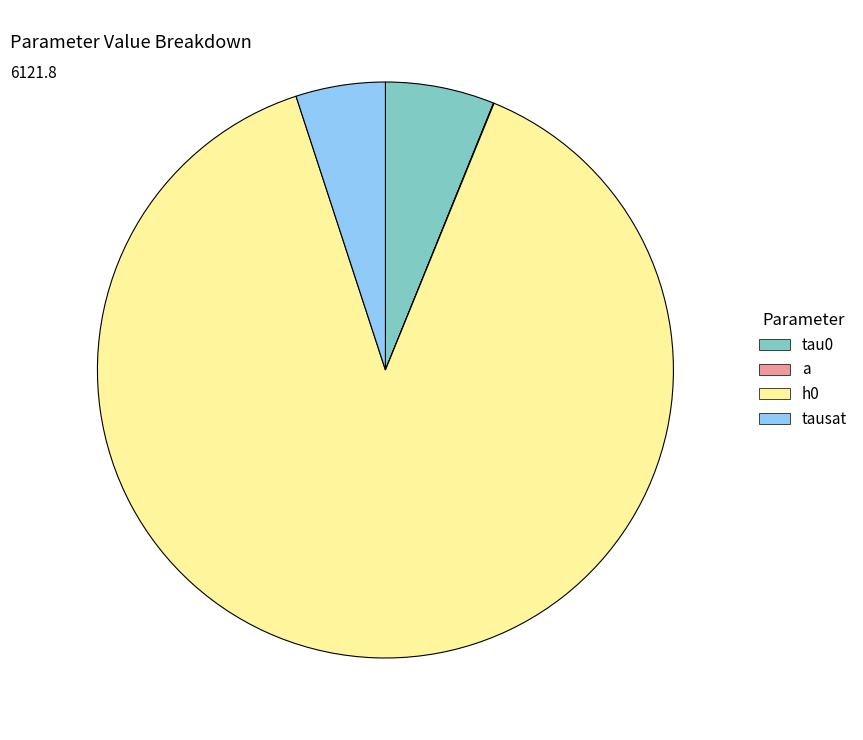

To the nearest percent, what is the average slice percentage?

25%